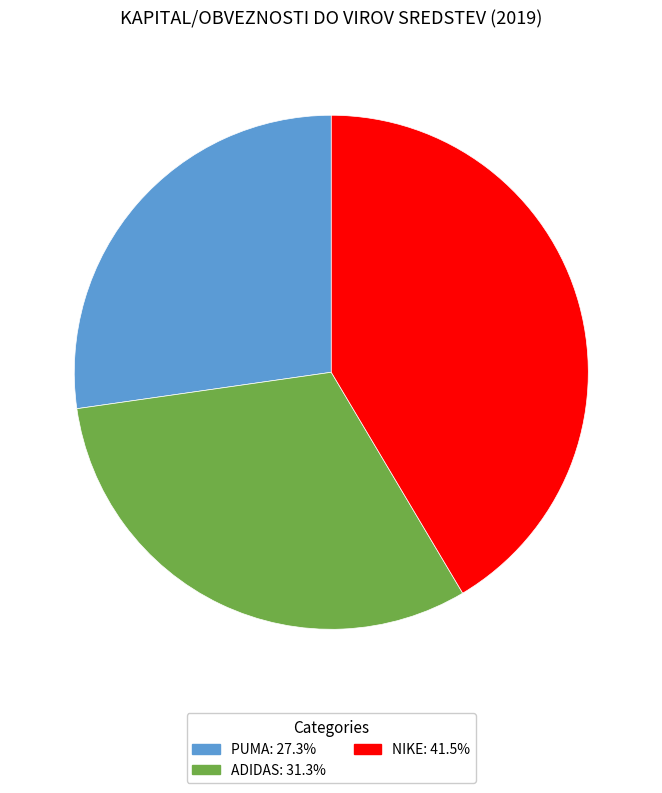

Does any single category account for the majority?

No